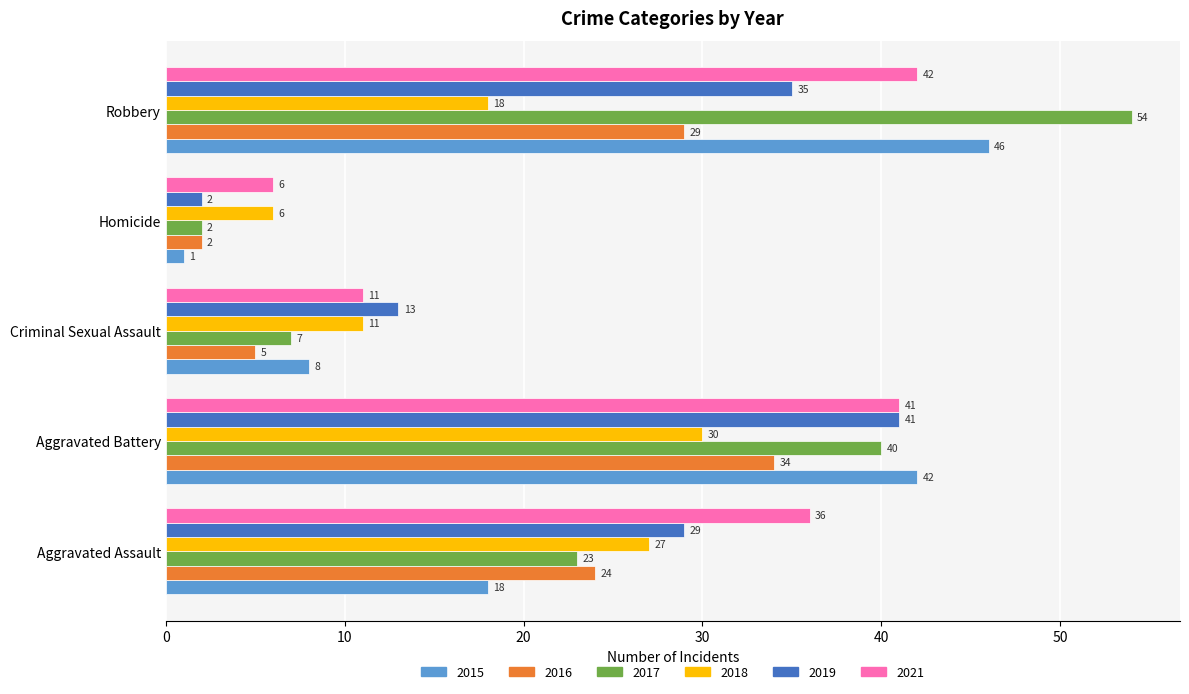

Count the number of categories in the chart.

5